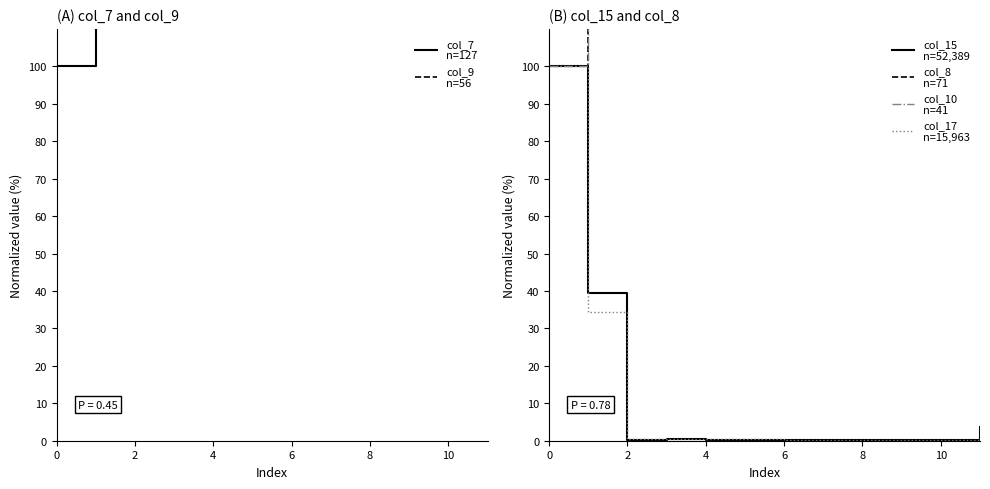

Is this an area chart (filled region under the line)?

No